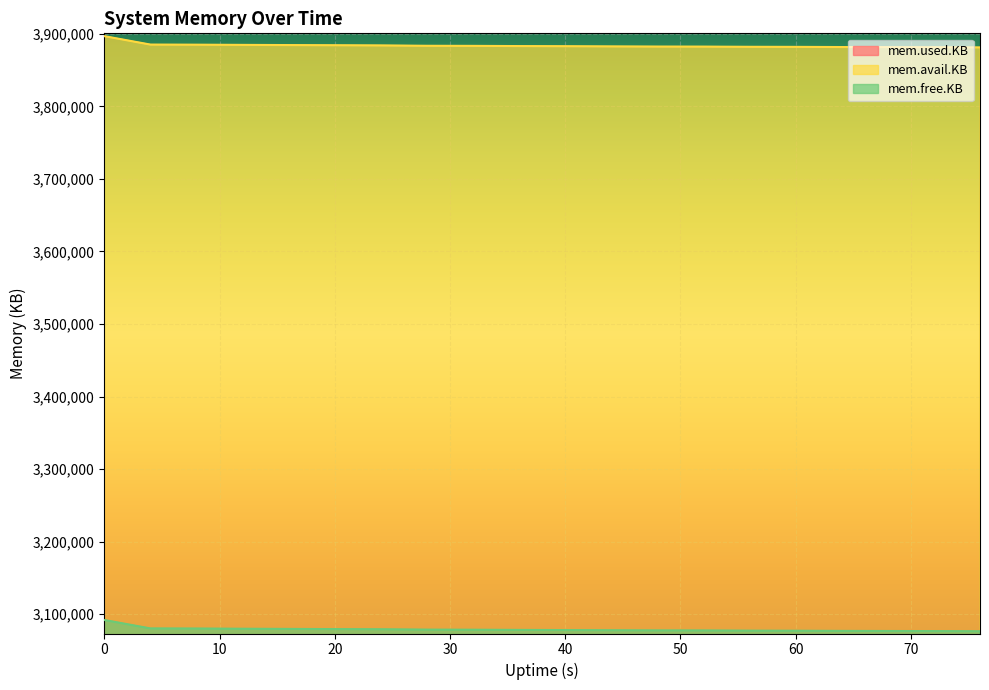

What is the minimum value for mem.free.KB?

3076388